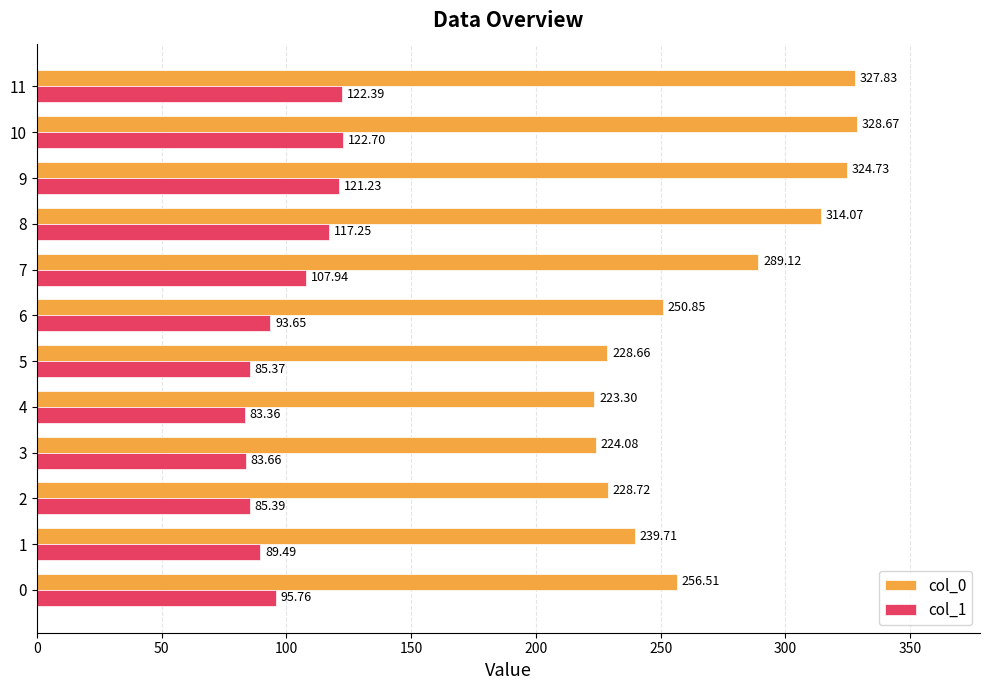

What is the average value of the col_0 series?

269.7